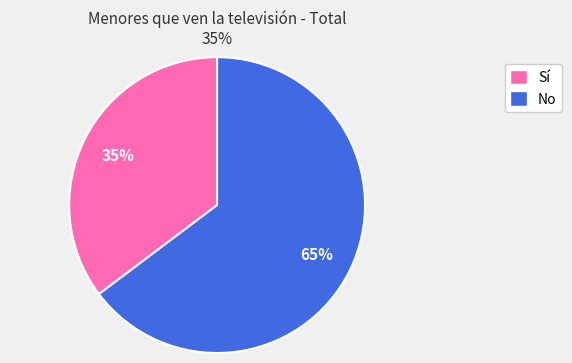

Do No and Sí together represent more than half of the pie?

Yes